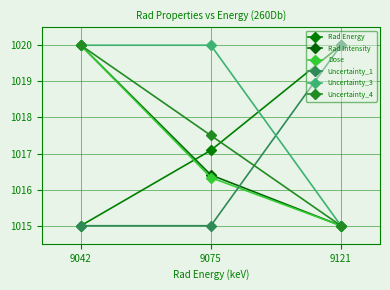

At which category is the sum across all series the highest?

9042